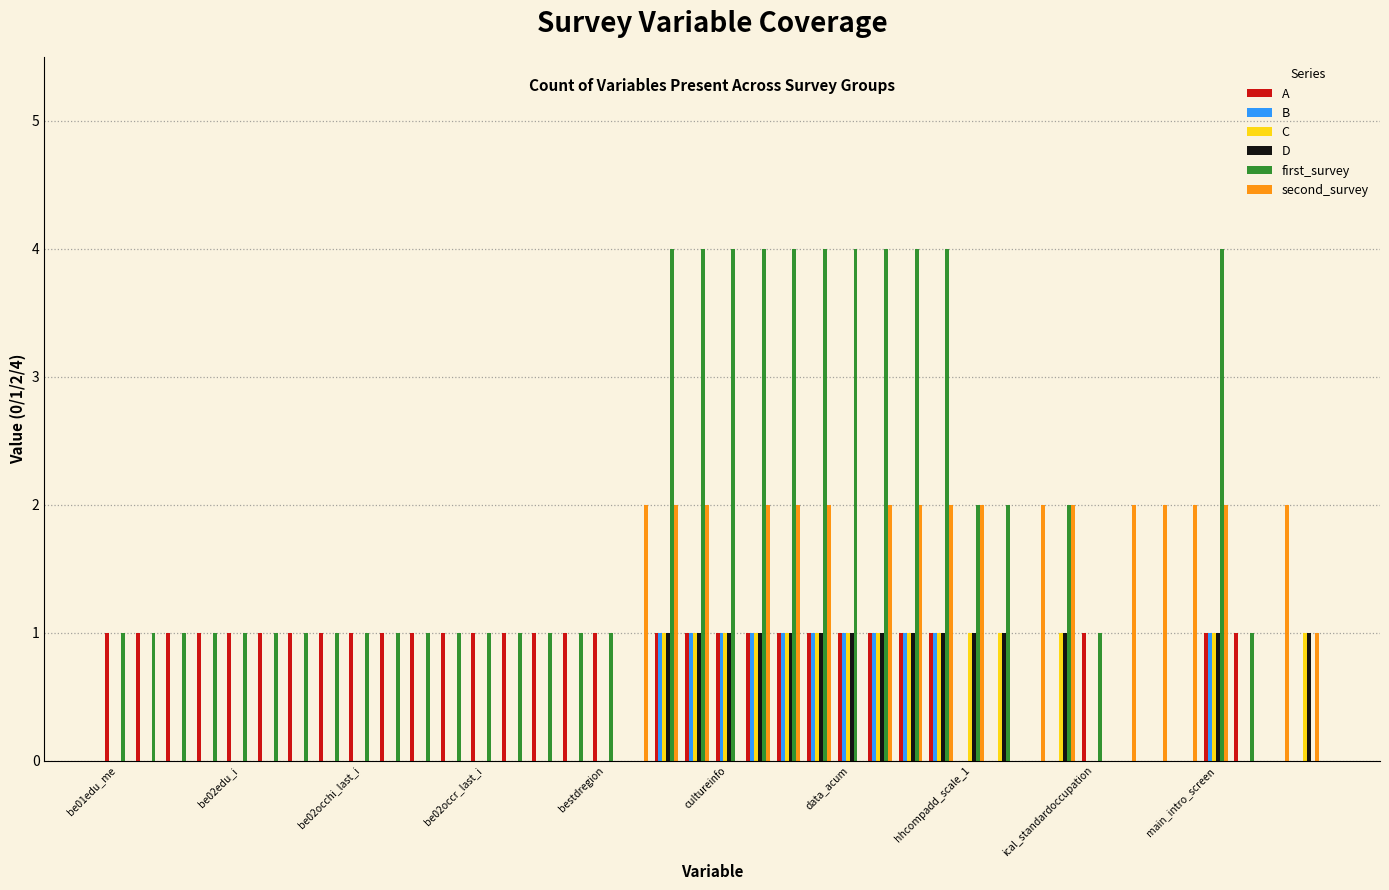

Which series has the widest spread of values?

first_survey